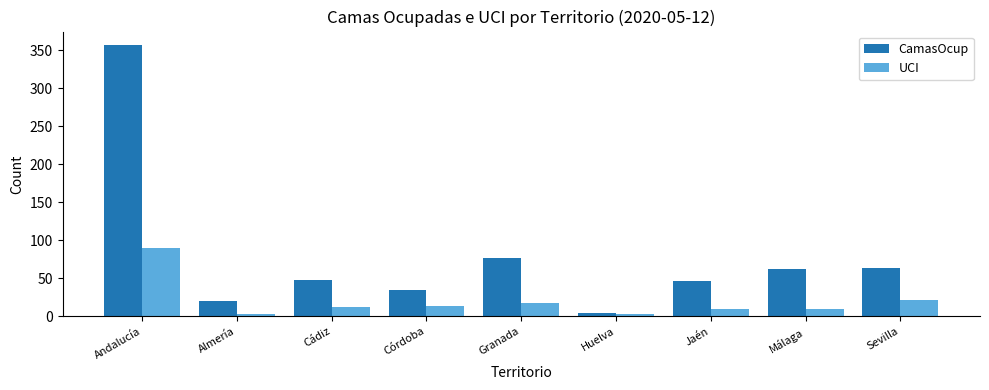

List the series in order of their overall mean, highest first.

CamasOcup, UCI